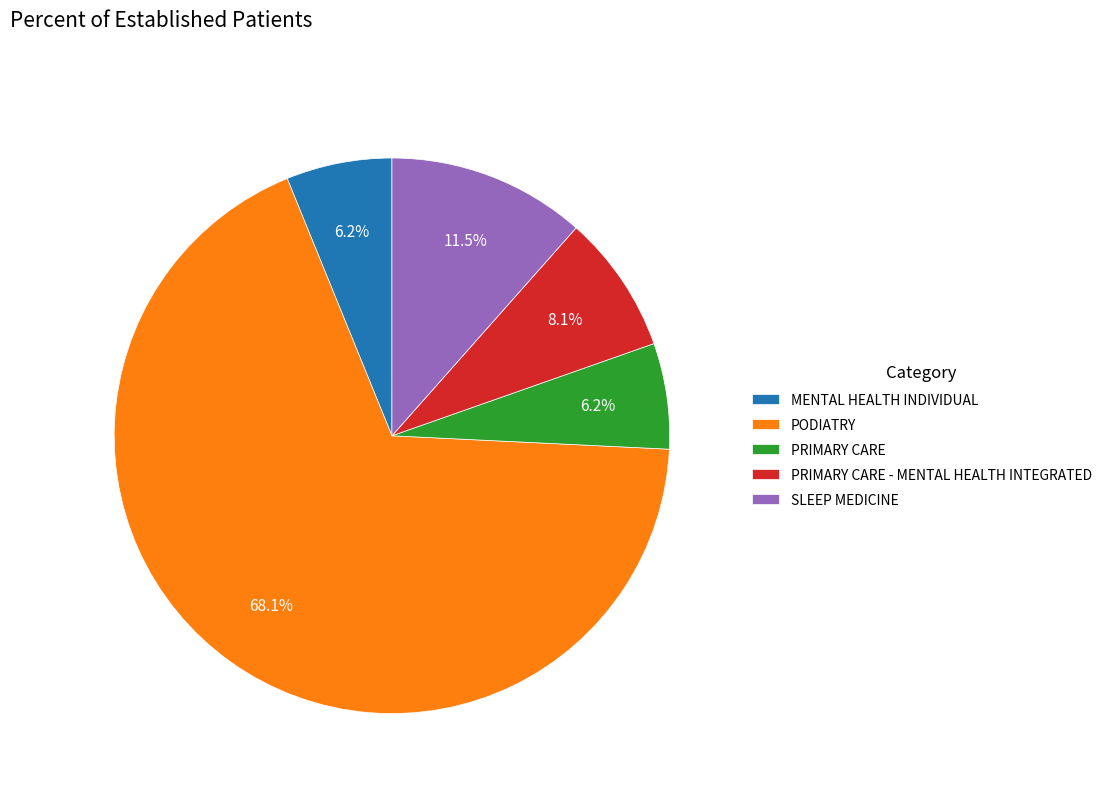

What percentage is the PRIMARY CARE slice, to the nearest percent?

6%